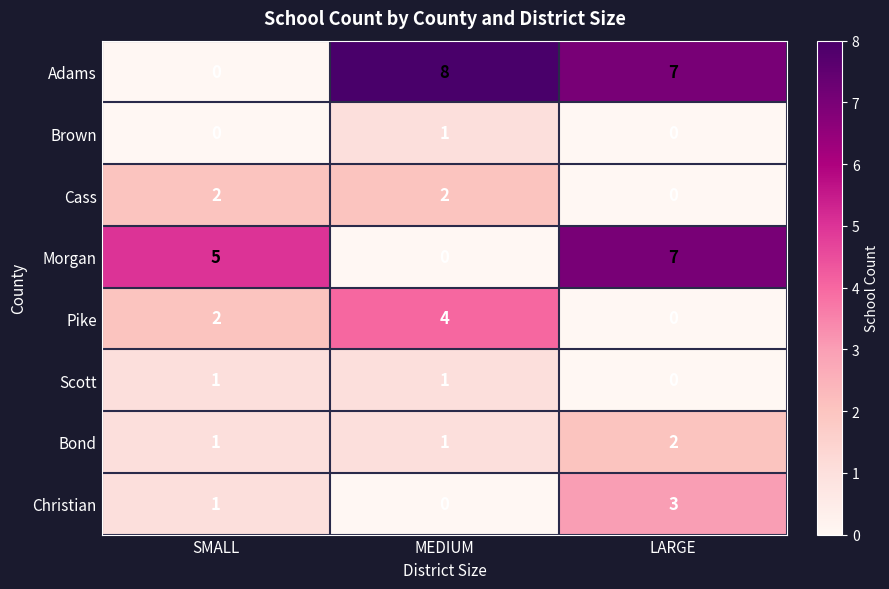

Which series changed the most between SMALL and MEDIUM?

Adams